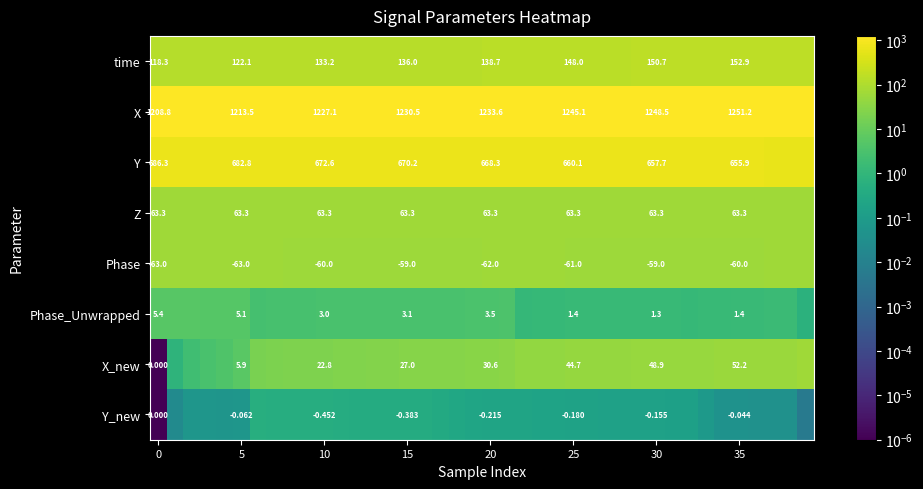

What is the total value across all series at 12?

2184.6